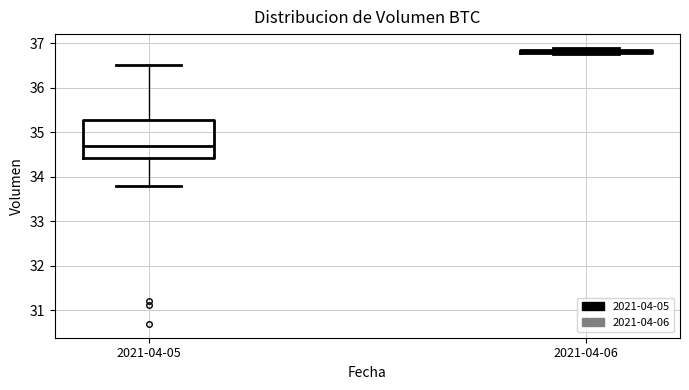

Which box is the tallest, from its lower edge to its upper edge?

2021-04-05